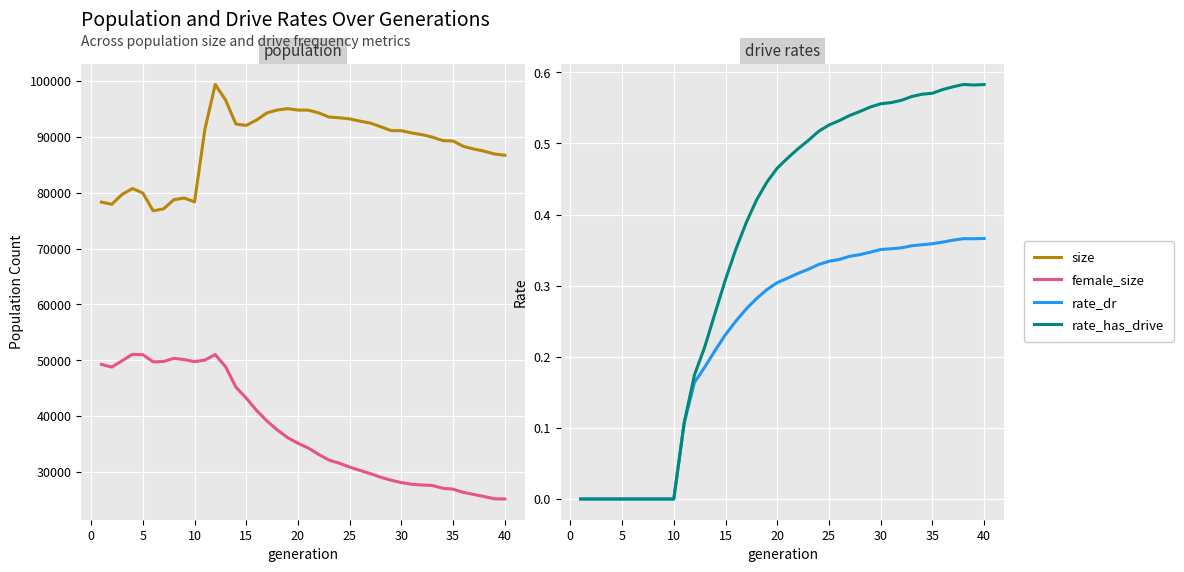

Is the value of size at 5 greater than the value of female_size at 25?

Yes